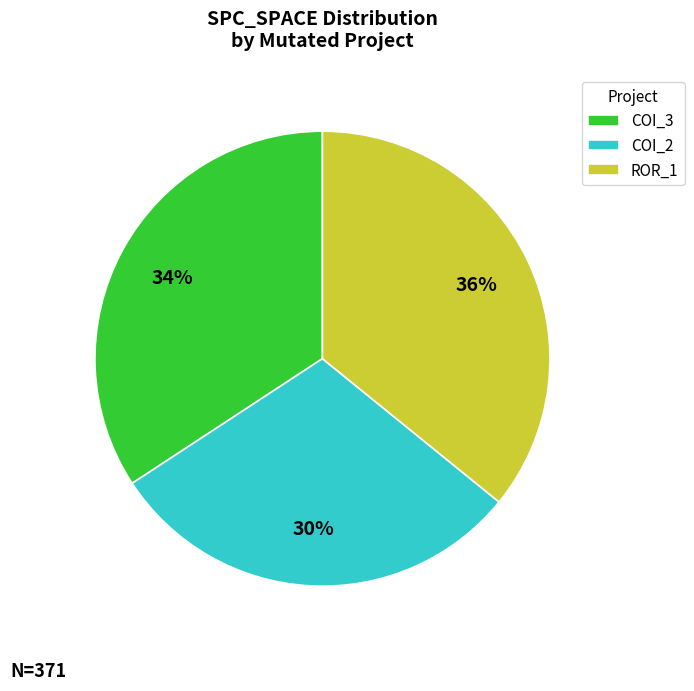

Is there any slice that represents more than half of the pie?

No